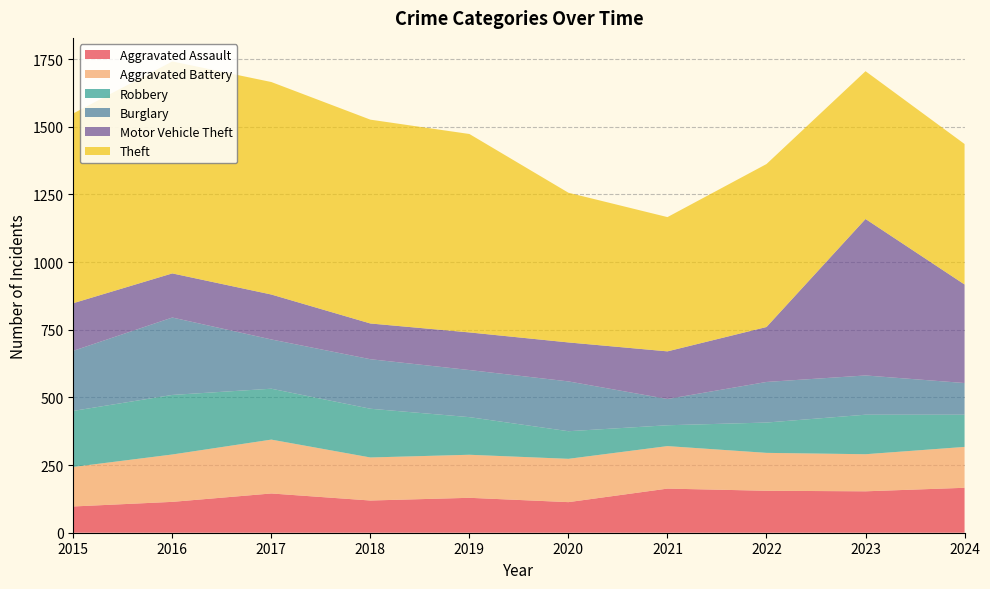

Reading left to right, what are all the values shown in this chart?

Aggravated Assault: 97	114	145	119	129	113	163	155	153	166
Aggravated Battery: 146	175	199	159	159	160	157	140	137	151
Robbery: 207	220	188	180	139	102	77	112	146	119
Burglary: 222	286	182	183	174	184	97	150	145	117
Motor Vehicle Theft: 176	163	166	132	139	144	176	203	578	364
Theft: 701	783	785	753	733	553	496	602	546	519